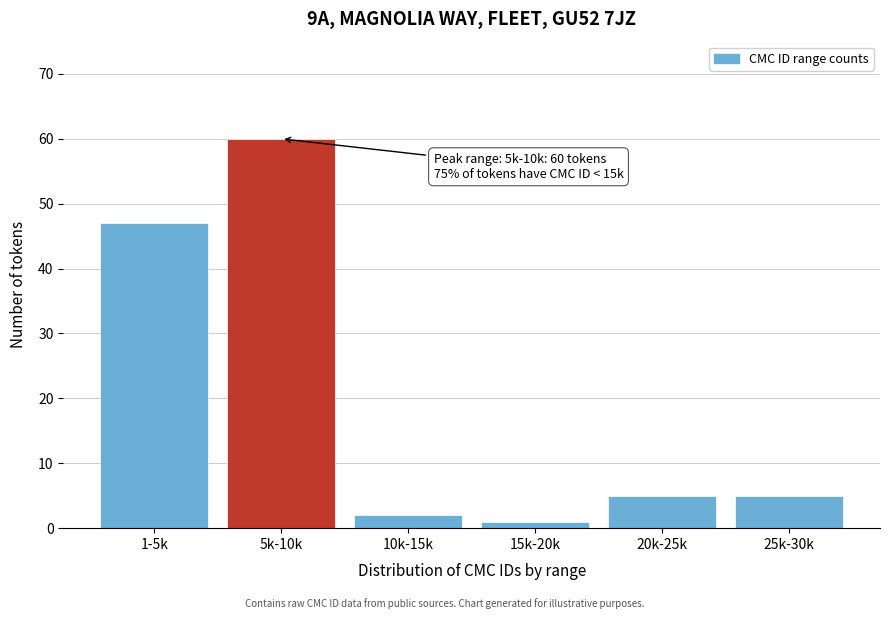

Reading left to right, transcribe all the data shown in this chart.

1-5k=47	5k-10k=60	10k-15k=2	15k-20k=1	20k-25k=5	25k-30k=5